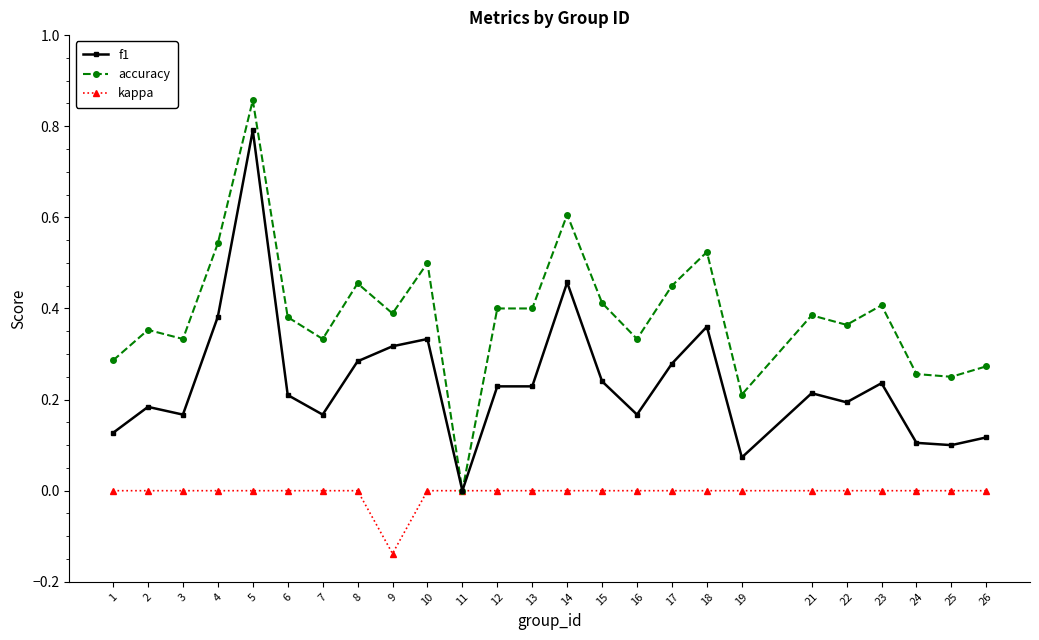

The f1 series shows 0.7 at 14. True or false?

False